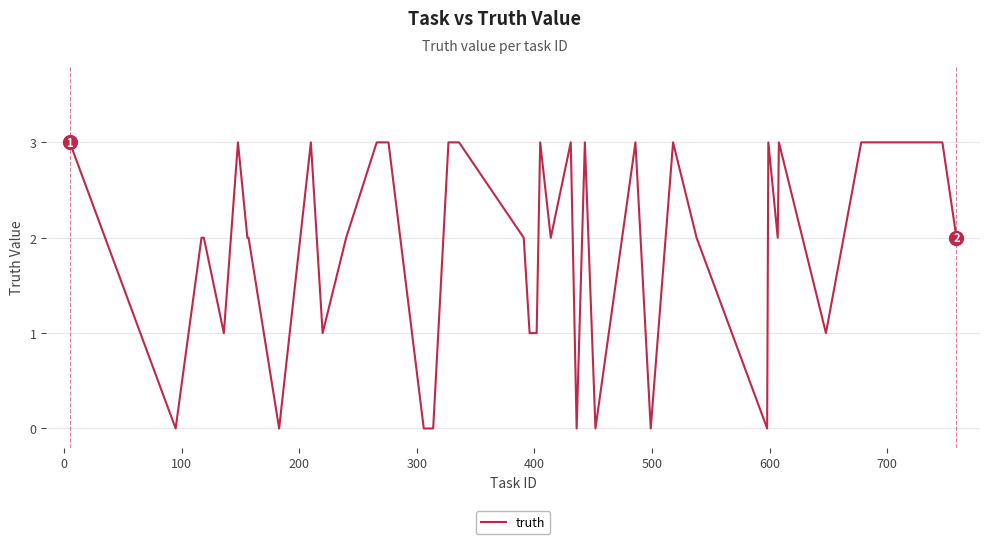

What is the difference between the maximum and minimum values?

3